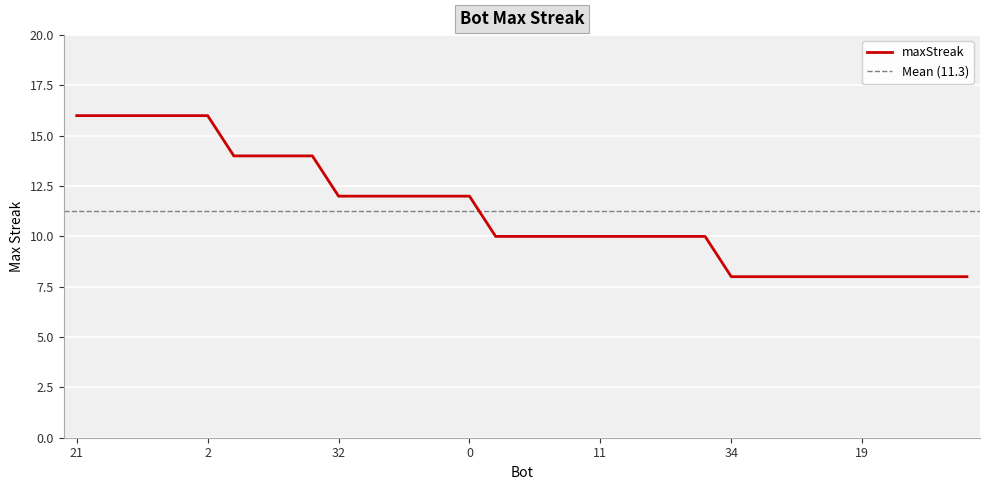

The value of maxStreak at 34 is 11. True or false?

False